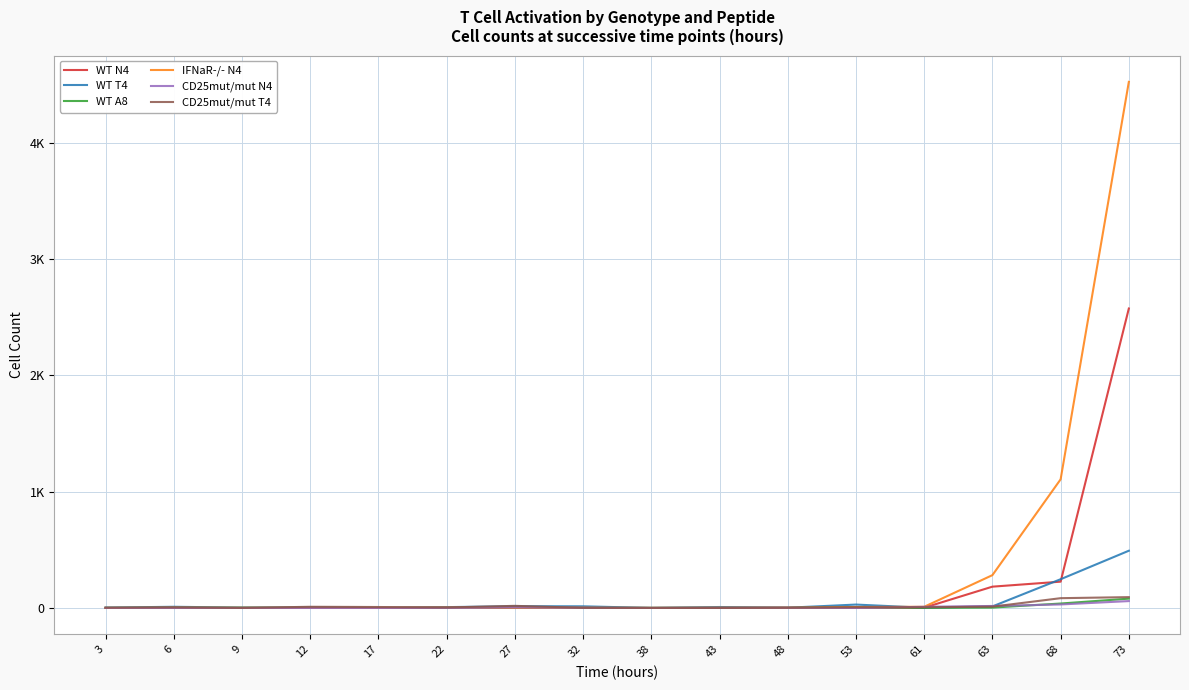

Does the chart display data point markers on the line(s)?

No